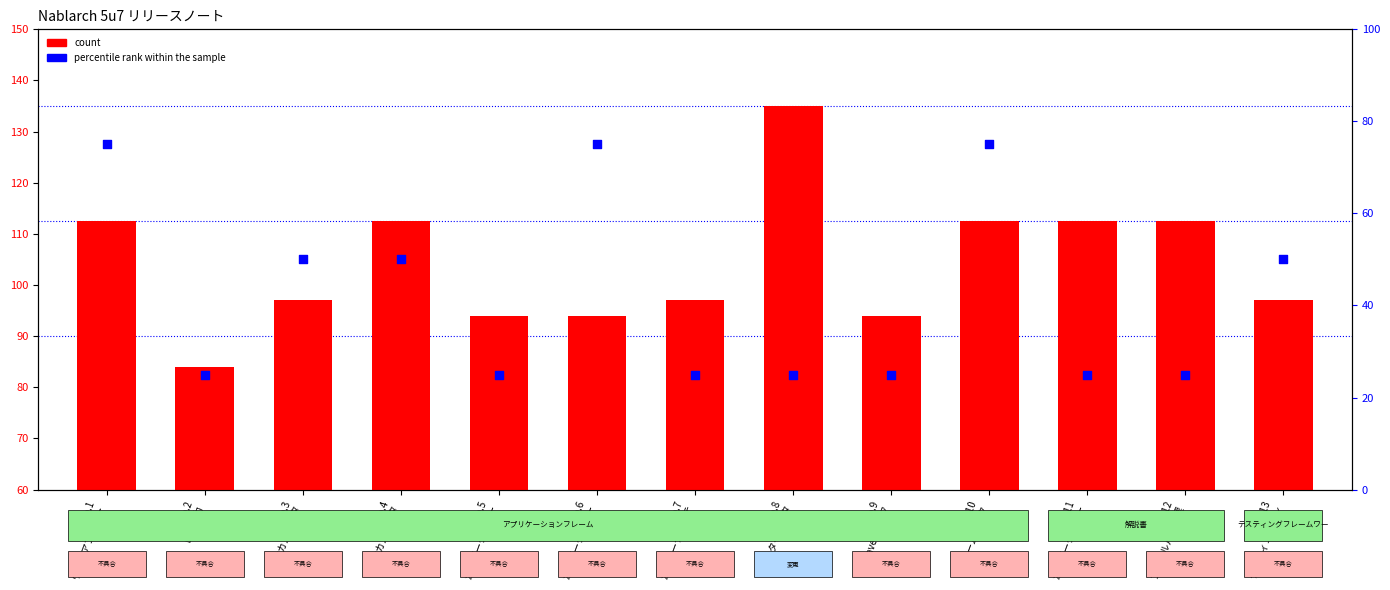

At how many categories does at least one series exceed 131?

1